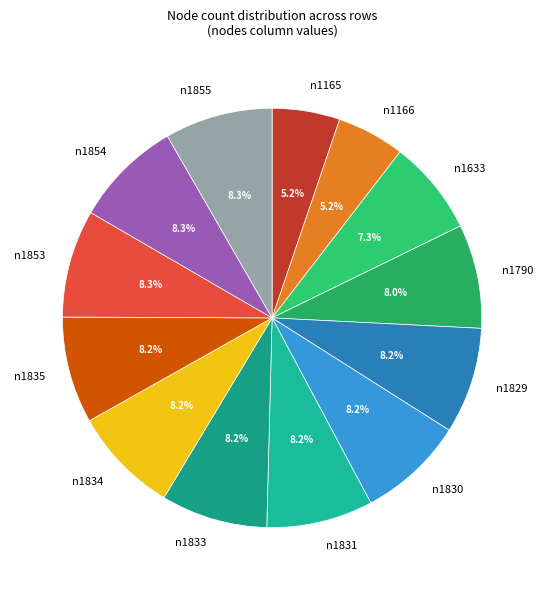

Does n1833 account for over 50% of the chart?

No